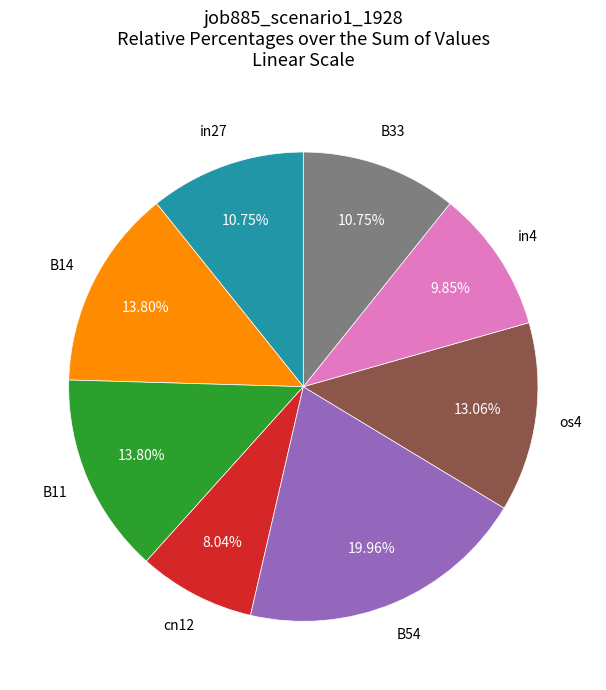

Is there any slice that represents more than half of the pie?

No